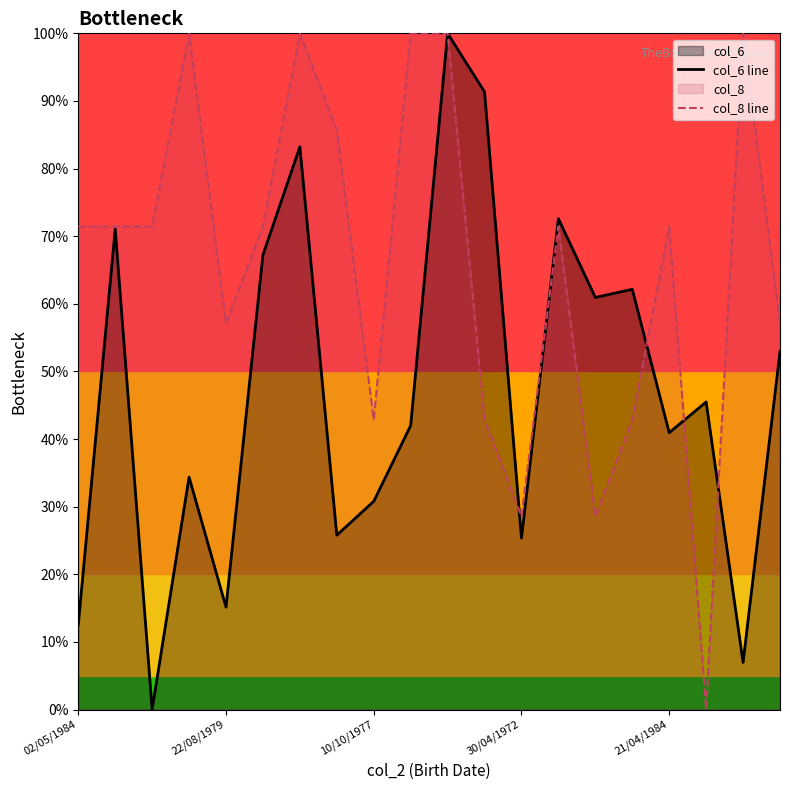

True or false: col_8 line has a value of 114.0 at 22/08/1979.

False